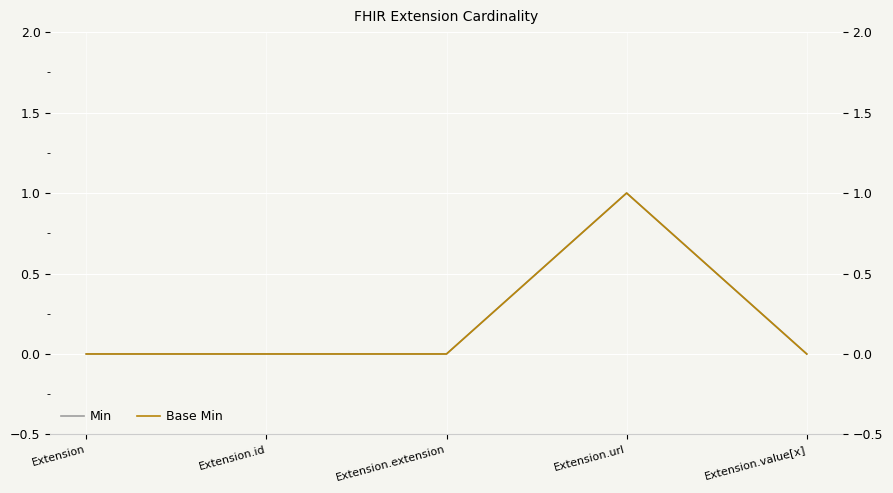

How many values in the Base Min series exceed 0?

1